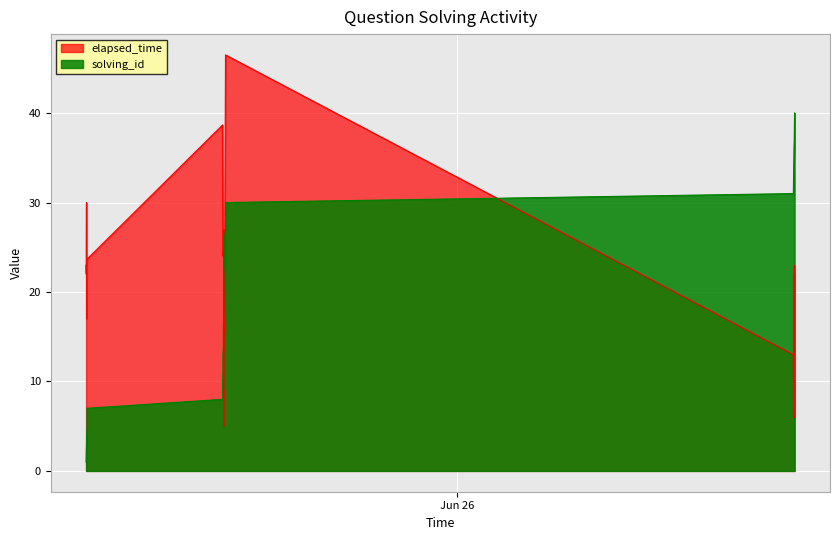

What is the total value across all series at 21?

57.0